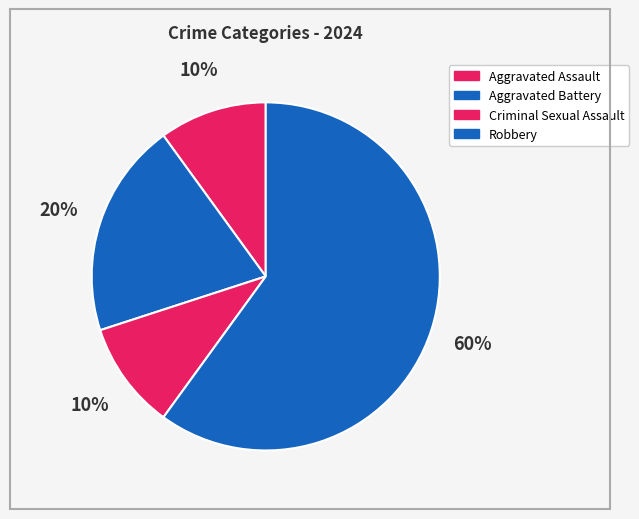

How many slices are in this pie chart?

4